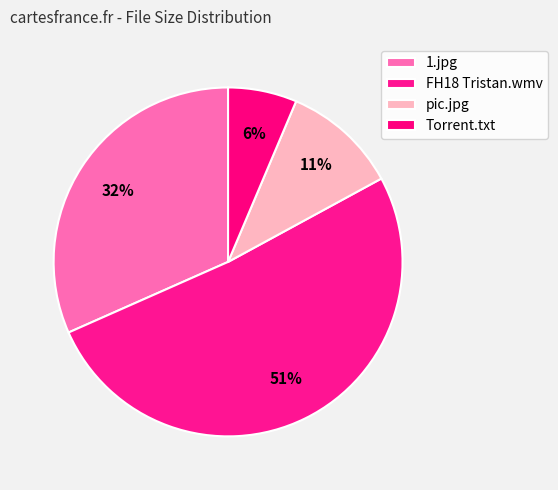

Does FH18 Tristan.wmv account for over 50% of the chart?

Yes